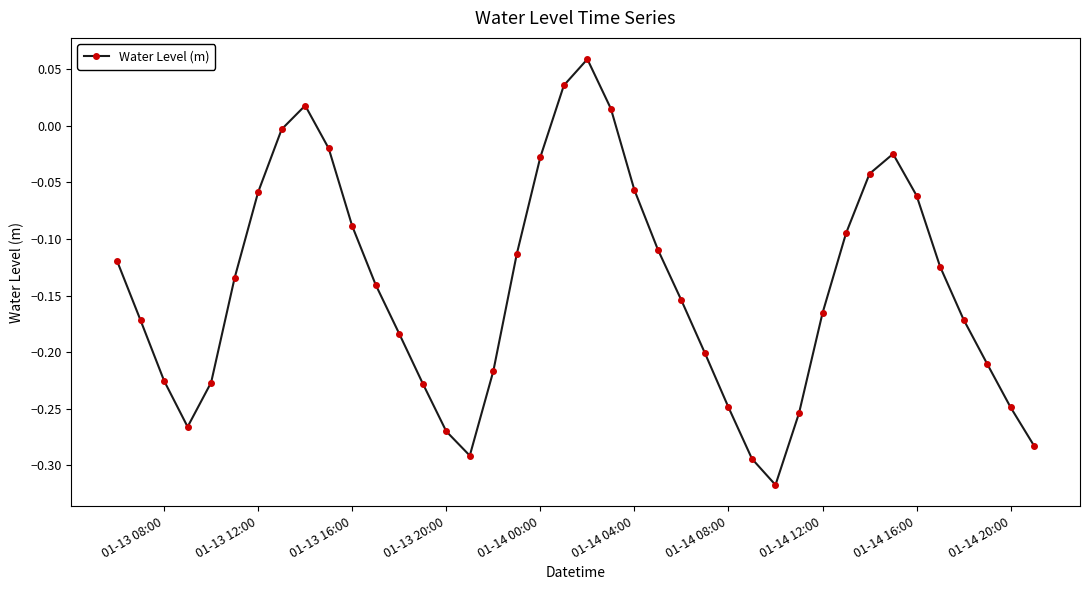

What is the difference between the maximum and minimum values?

0.4